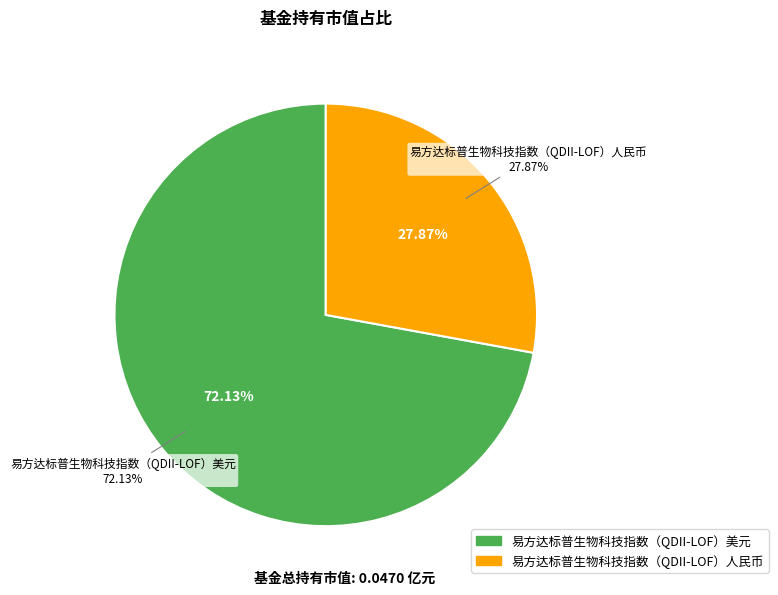

Combined, do 易方达标普生物科技指数（QDII-LOF）美元 and 易方达标普生物科技指数（QDII-LOF）人民币 account for over 50%?

Yes